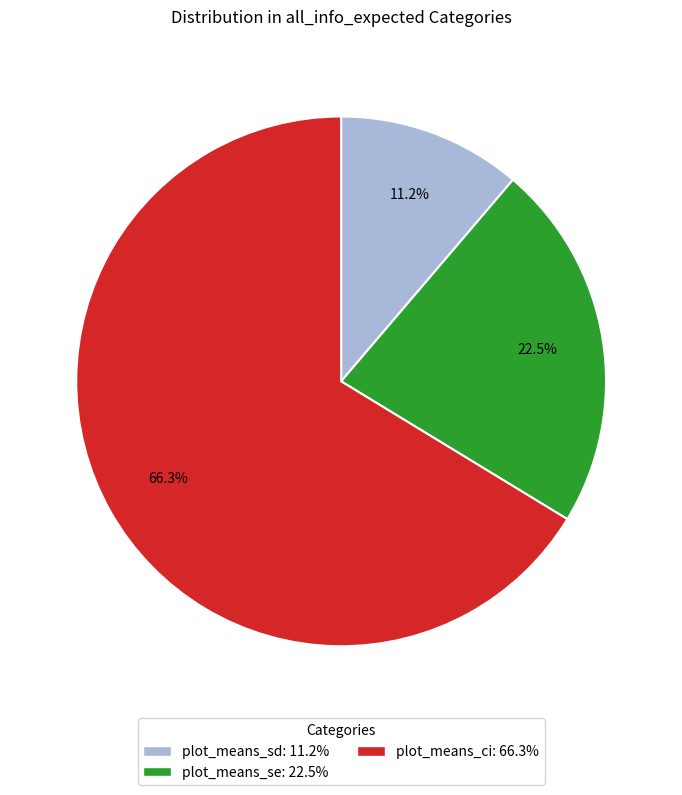

Does plot_means_ci: 66.3% represent more than half of the total?

Yes